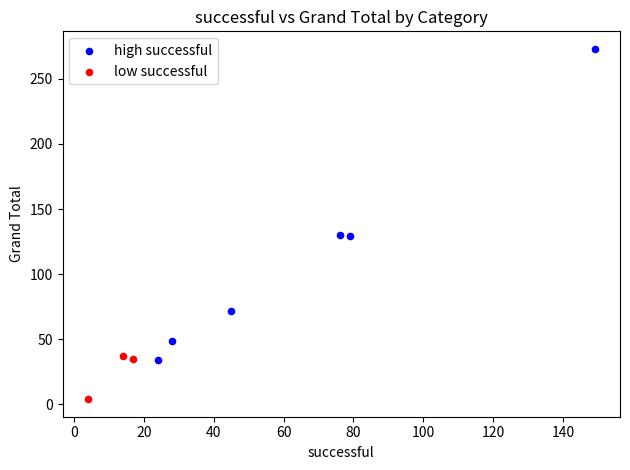

Which series has the widest spread of Y values?

high successful